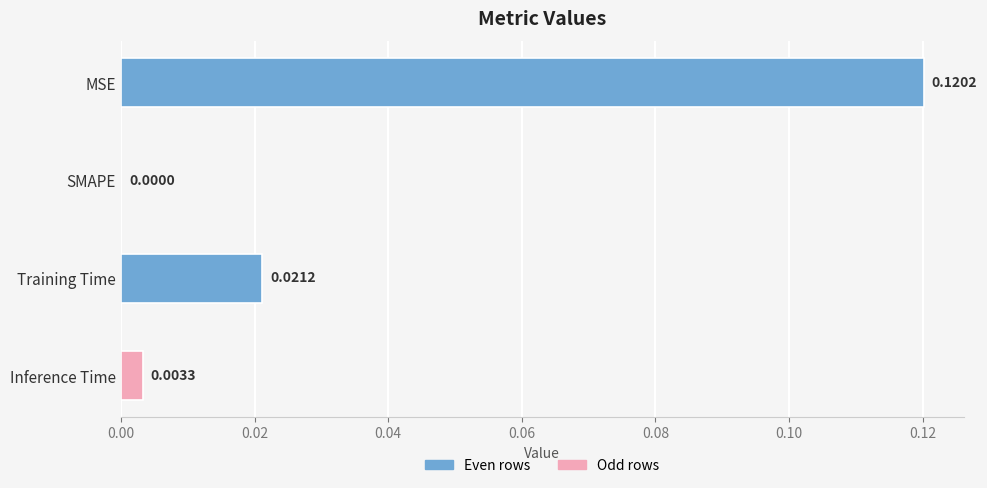

Which category has the highest value across all series?

MSE